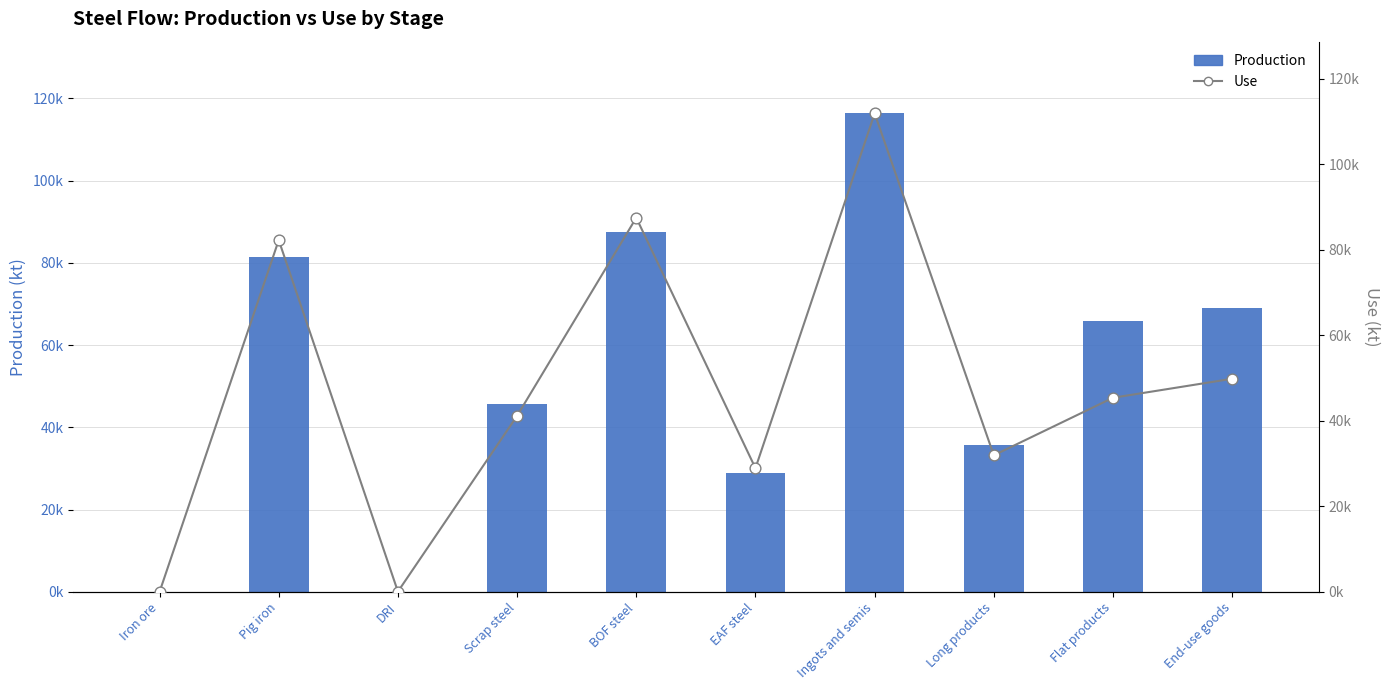

Which series has the largest Y range (max minus min)?

Production